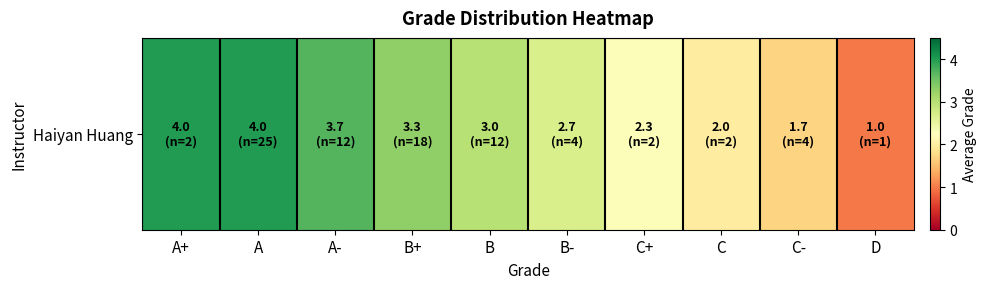

At which category does the chart reach its peak across all series?

A+